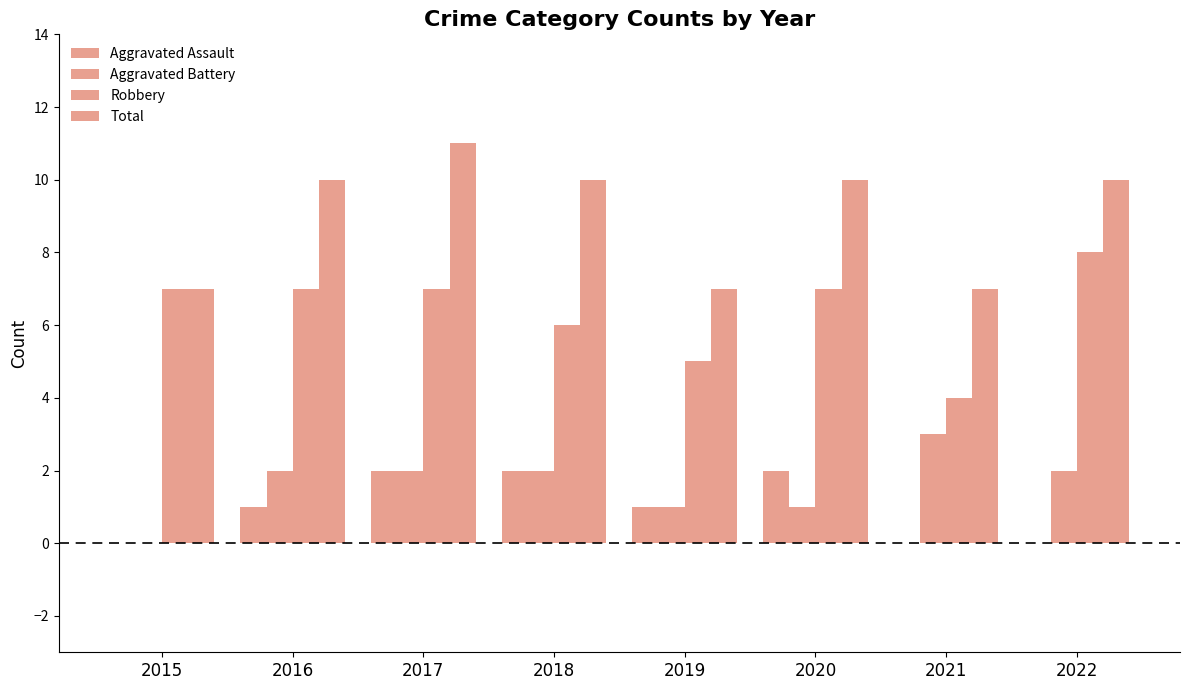

What is the total value across all series at 2022?

20